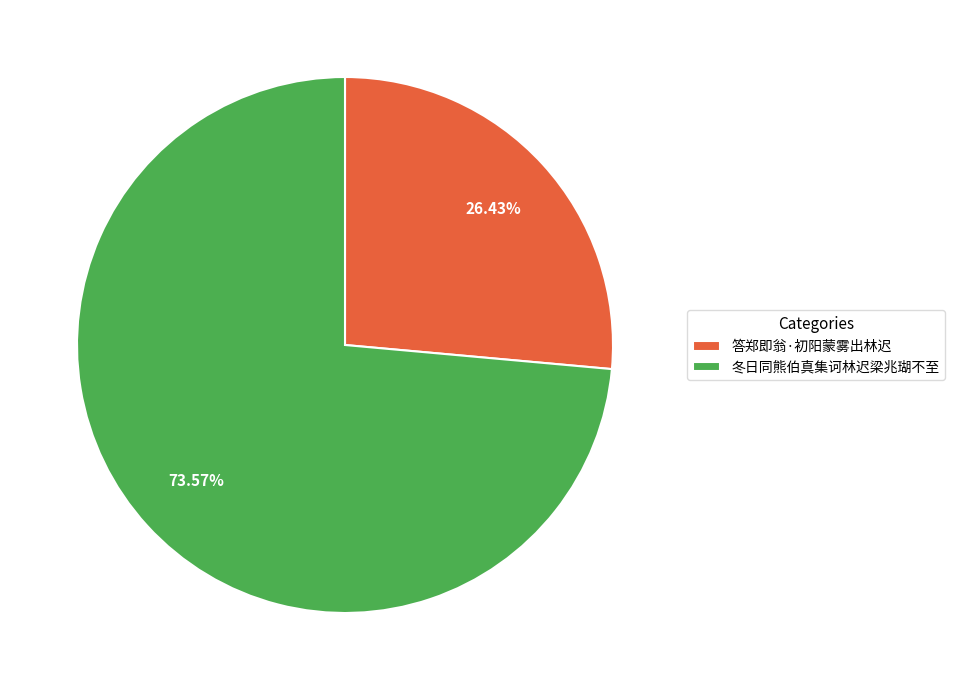

To the nearest percent, what percentage of the pie is 冬日同熊伯真集诃林迟梁兆瑚不至?

74%